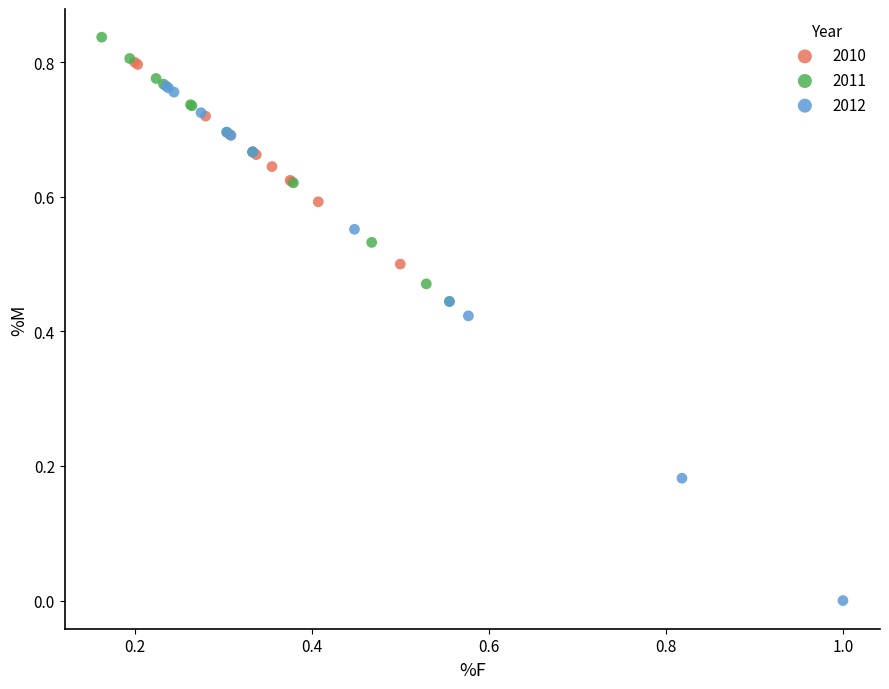

Which series contains the lowest Y value?

2012